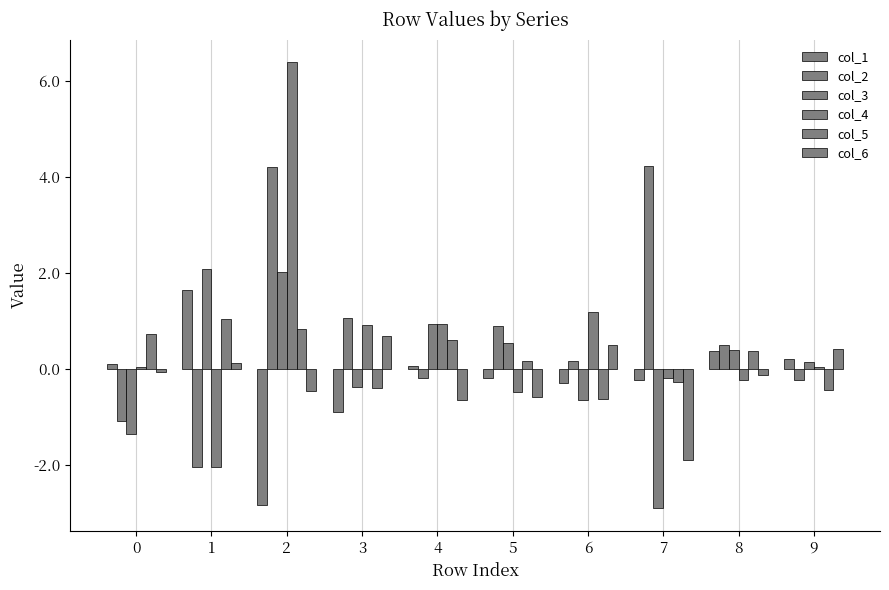

Count the number of categories in the chart.

10